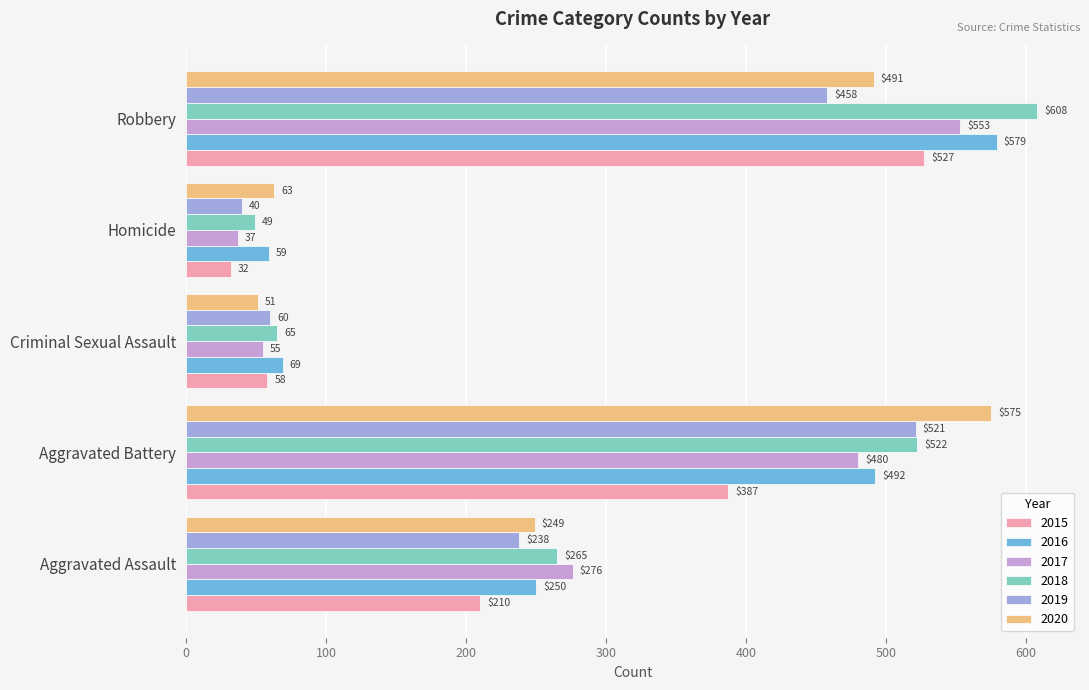

Which series changed the most between Aggravated Assault and Robbery?

2018